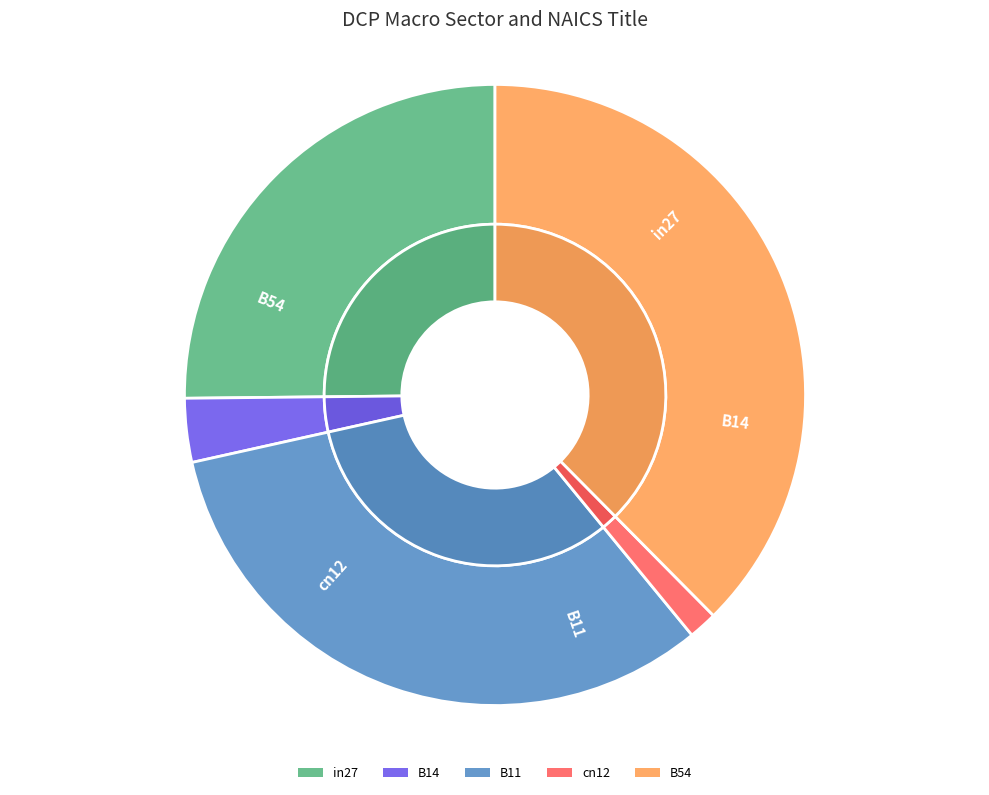

True or false: B11 accounts for 32% of the total.

True